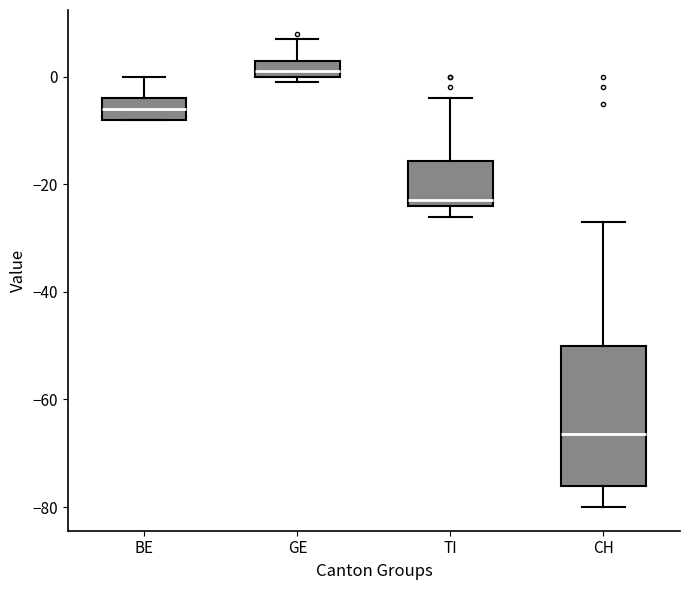

Reading left to right, transcribe this box plot: for each box, give where its median line is, the range the box spans, and where its two whiskers end, as read against the y-axis. The values are not printed on the chart, so give them approximately, as read against the axis.

BE: median -6, box -8 to -4, whiskers -8 to 0
GE: median 2, box 0 to 4, whiskers 0 (just below the box's lower edge) to 8
TI: median -22, box -24 to -16, whiskers -26 to -4
CH: median -66, box -76 to -50, whiskers -80 to -26